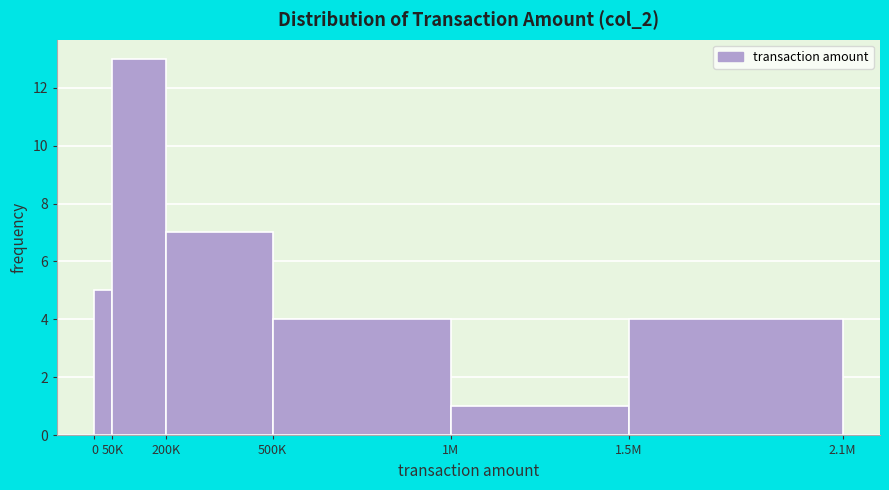

Reading left to right, extract all data points from this chart.

5	13	7	4	1	4